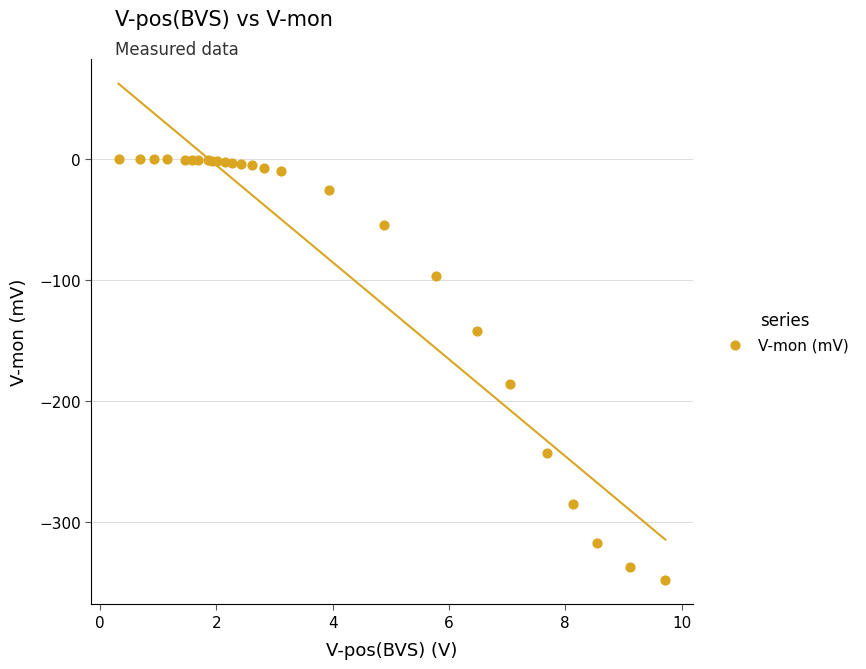

What Y value in the scatter plot is closest to -173?

-185.4